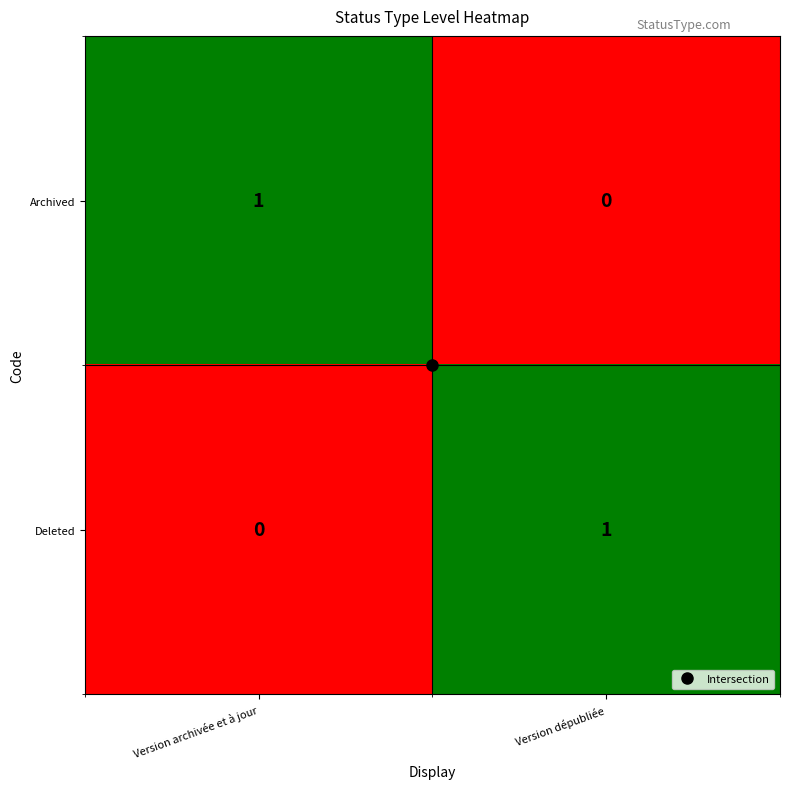

The value of Archived at Version dépubliée is -1. True or false?

False